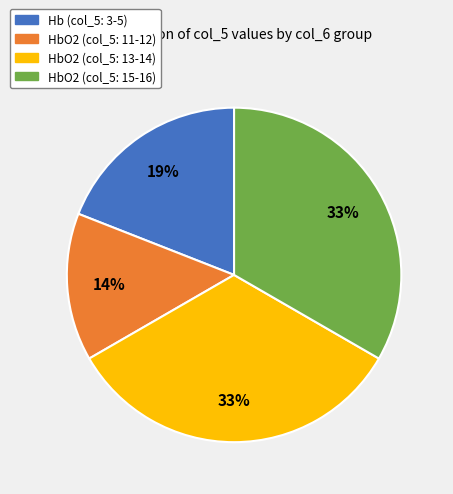

Which slice is the smallest?

HbO2 (col_5: 11-12)